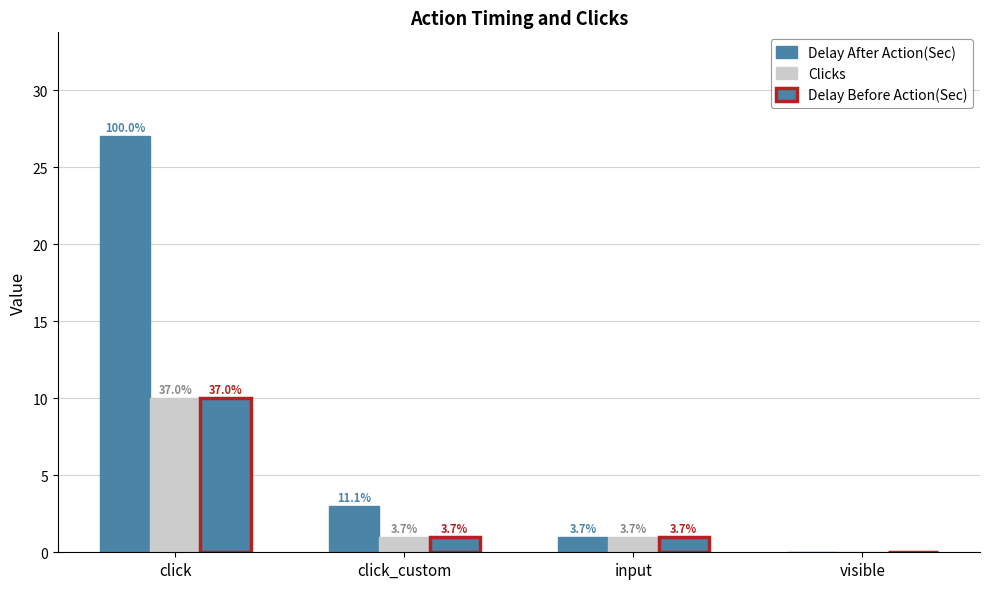

Are the bars grouped side by side (vs. stacked)?

Yes